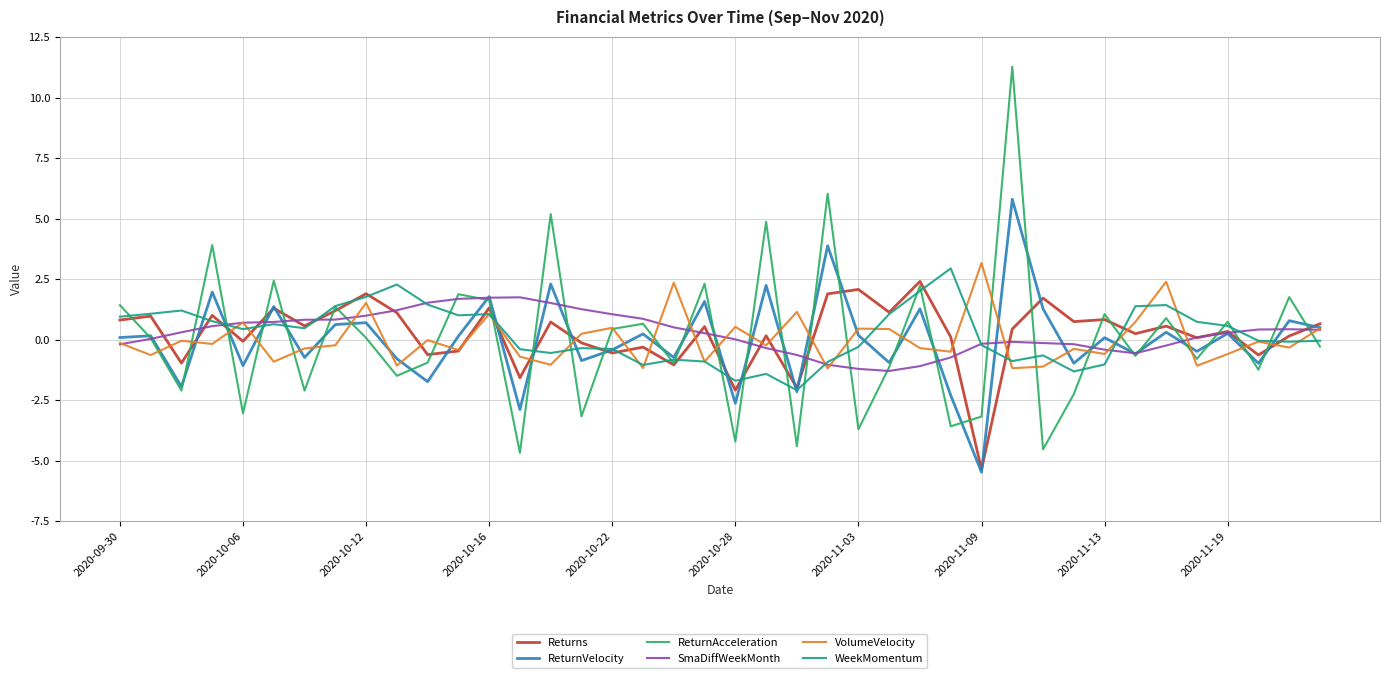

What is the maximum value shown in the chart?

11.3